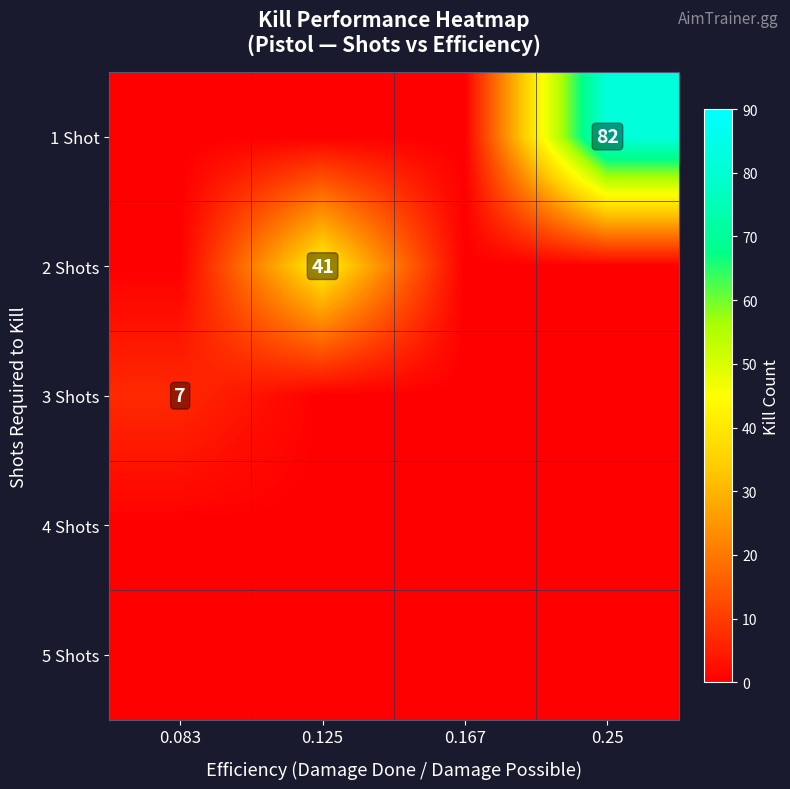

True or false: 3 Shots has a value of 7 at 0.083.

True